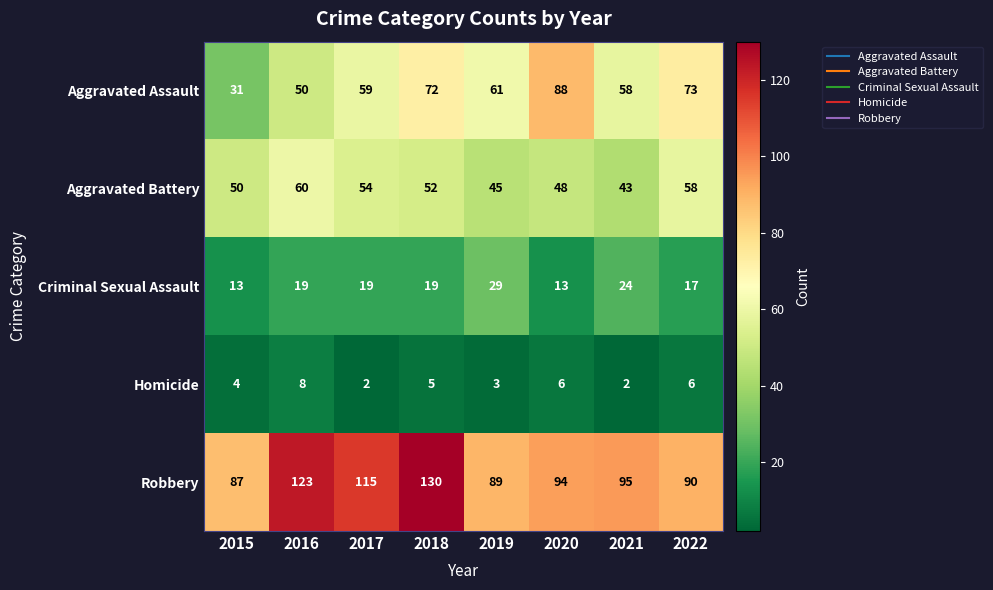

True or false: Criminal Sexual Assault has a value of 12 at 2021.

False